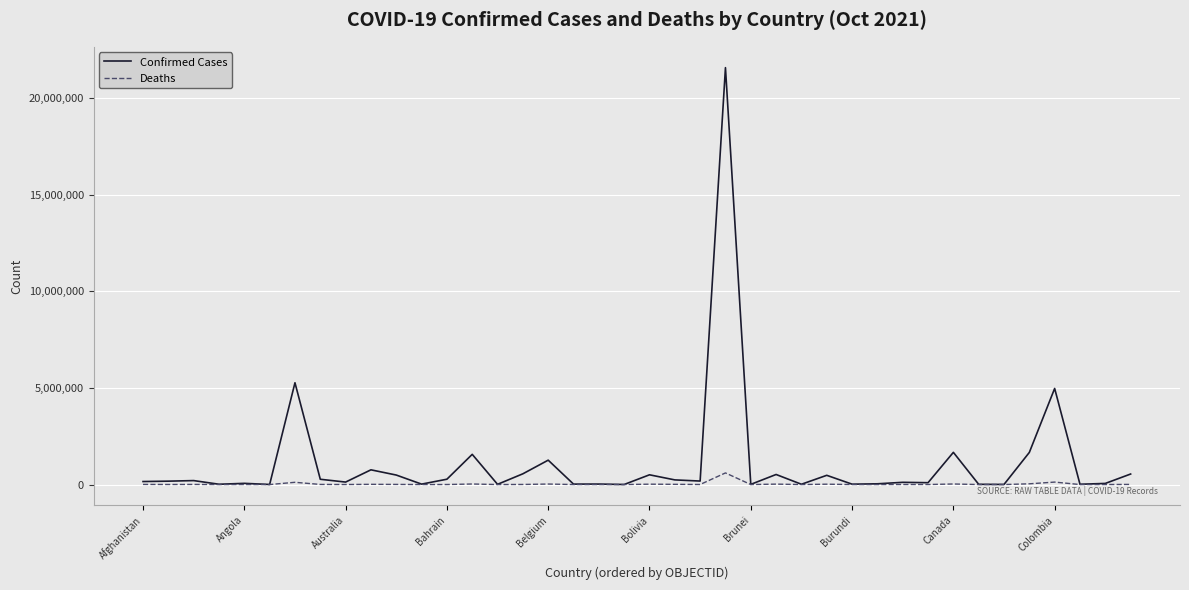

Which series has the widest spread of values?

Confirmed Cases